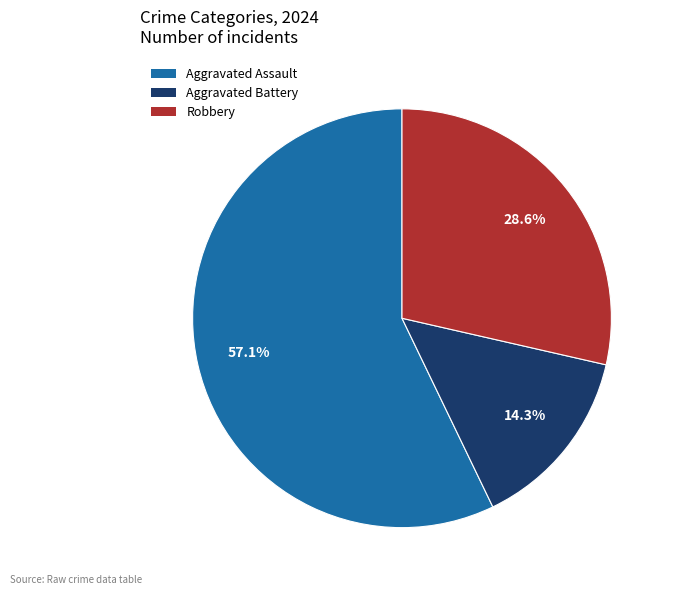

Count the number of slices in the pie.

3